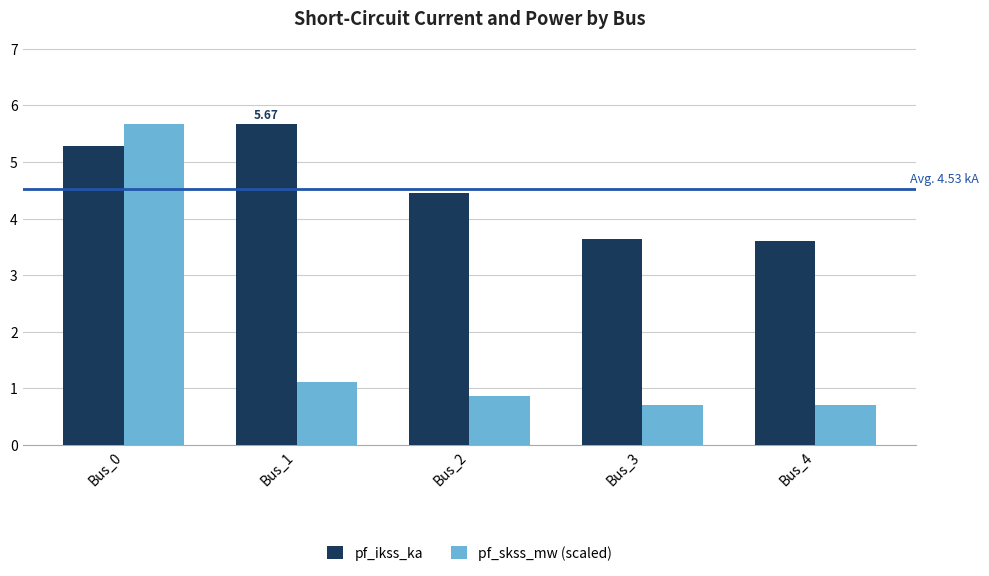

What value does the pf_skss_mw (scaled) series have at Bus_3?

0.7